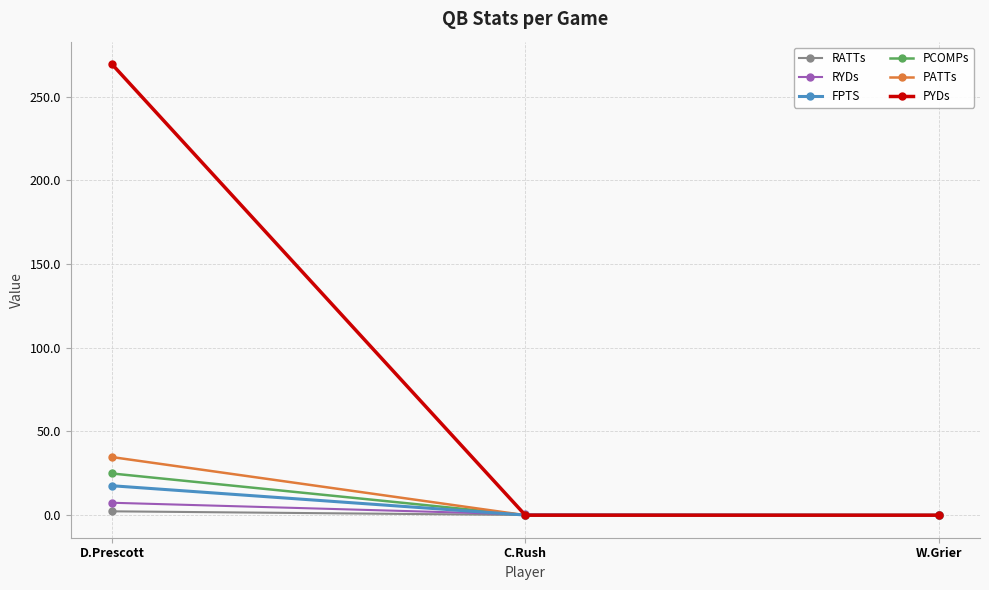

How many lines are shown in the chart?

6